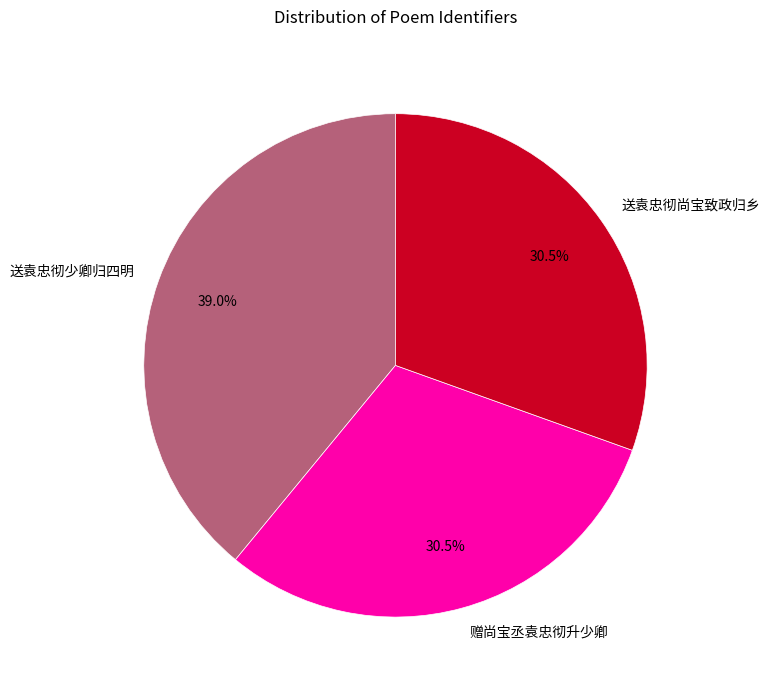

What is the largest slice in the pie chart?

送袁忠彻少卿归四明